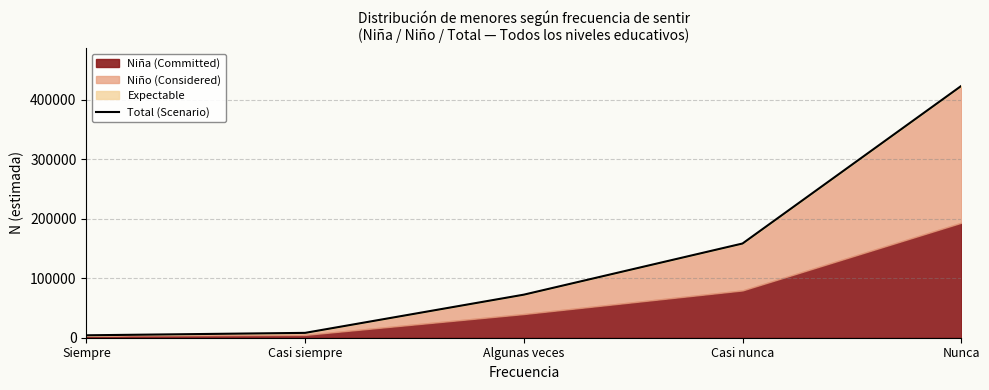

Reading left to right, transcribe all the data shown in this chart.

4082	8153	72420	158454	423491